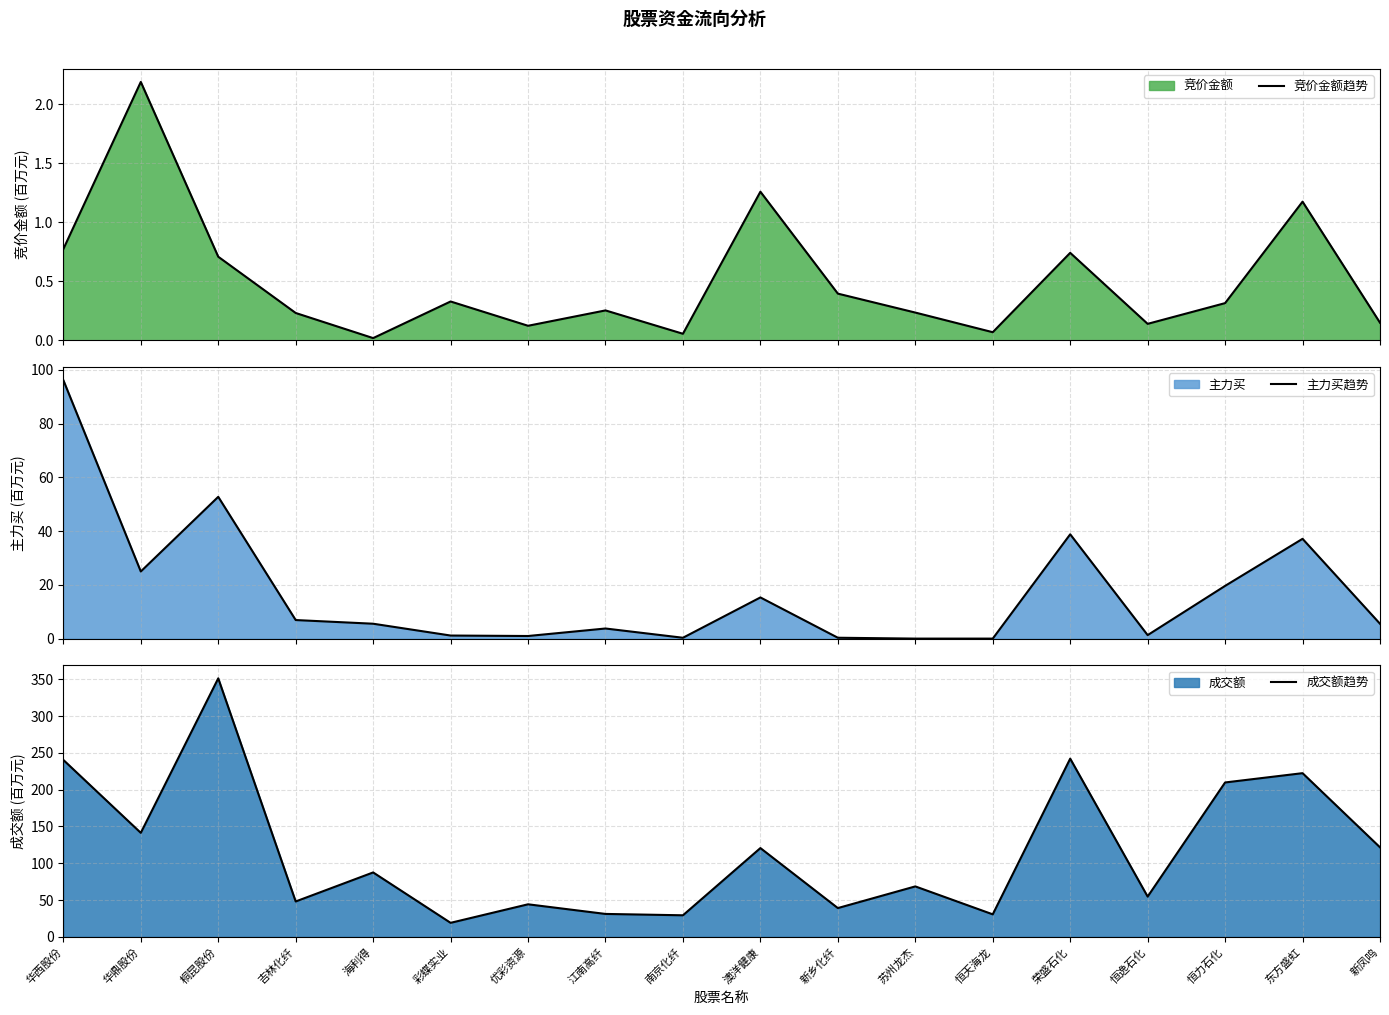

What is the spread (max minus min) of values at 桐昆股份?

350.6